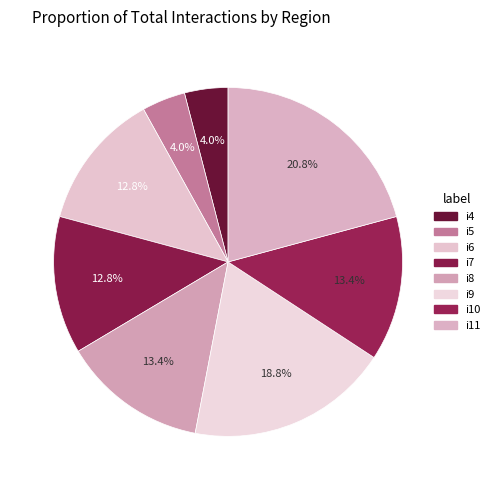

Is it true that i10 is 13% of the pie?

True